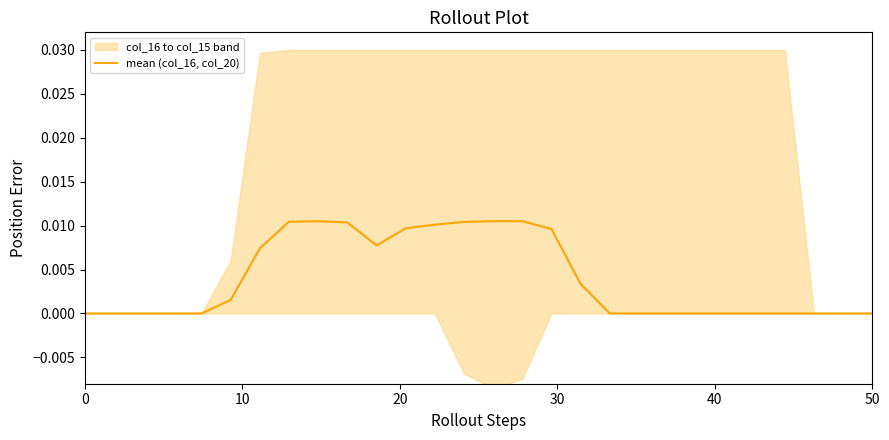

How many positive values are there?

13